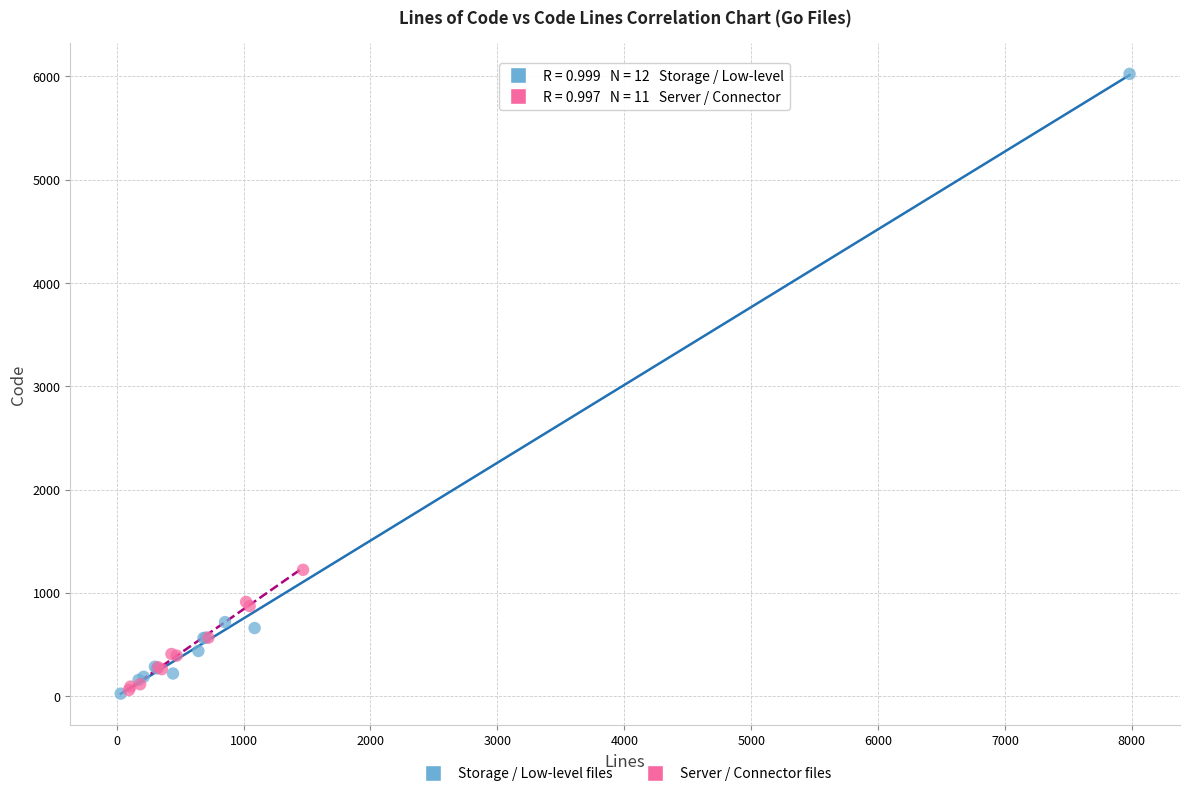

Which series has the largest Y range (max minus min)?

Storage / Low-level files